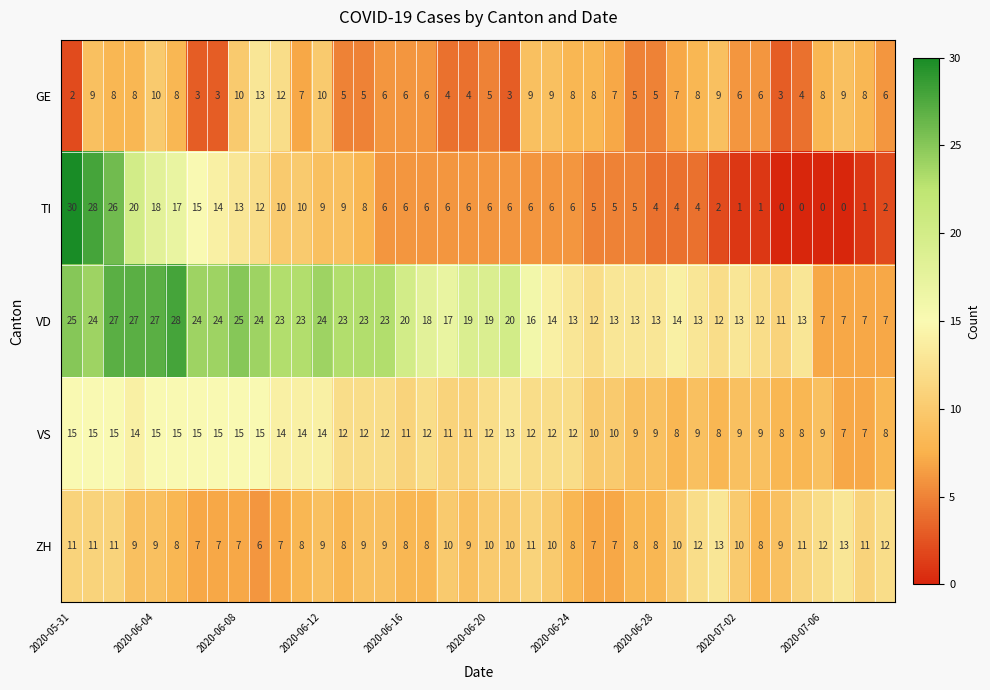

Which series has the largest total across all categories?

VD